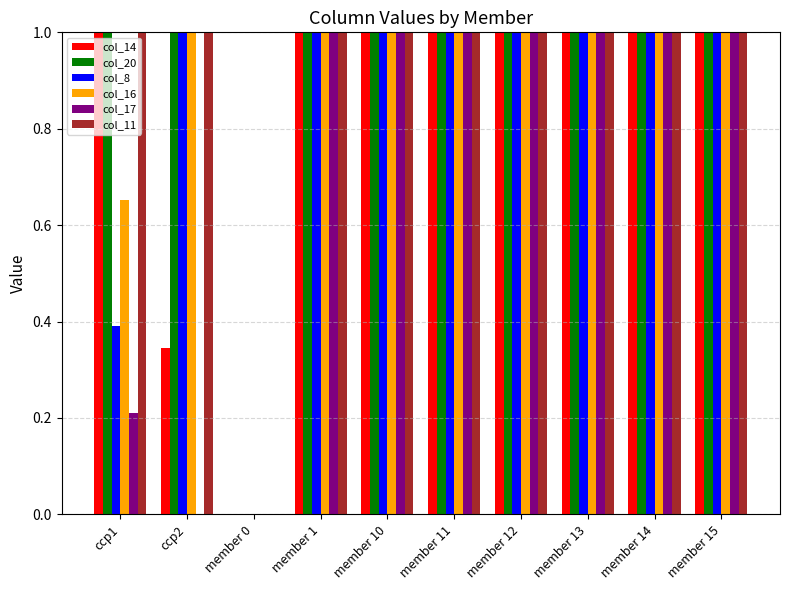

What is the average value of the col_17 series?

13.7